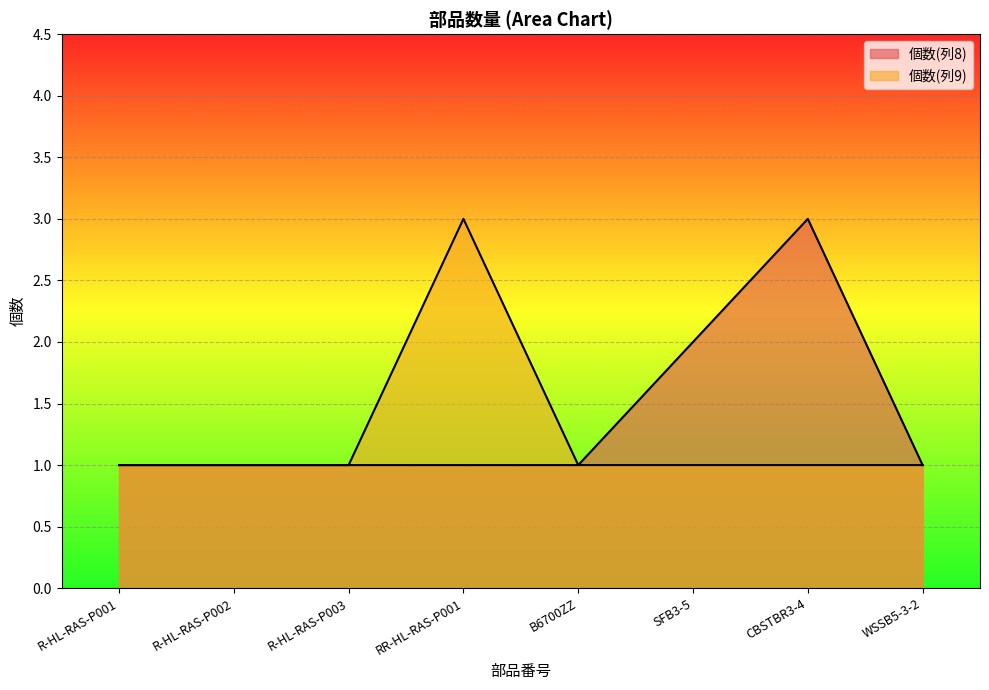

Which series has the largest total across all categories?

個数(列8)